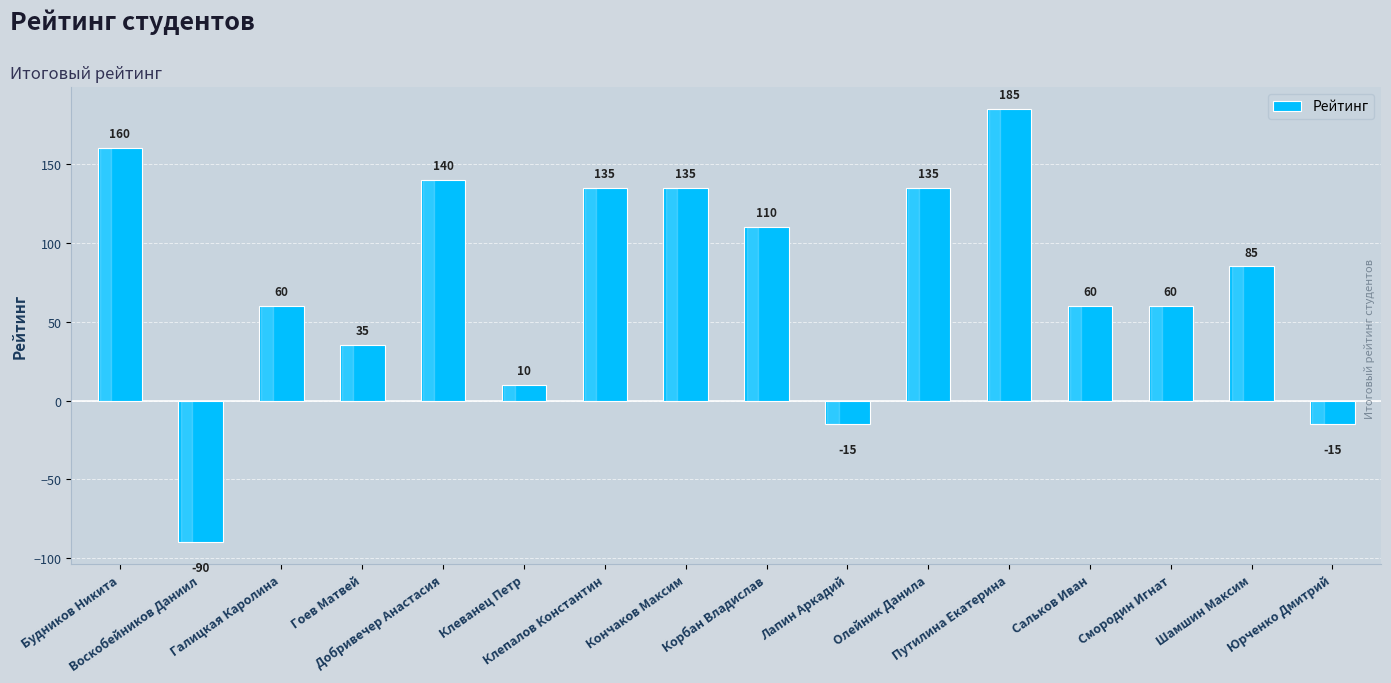

What is the sum of all values?

1190